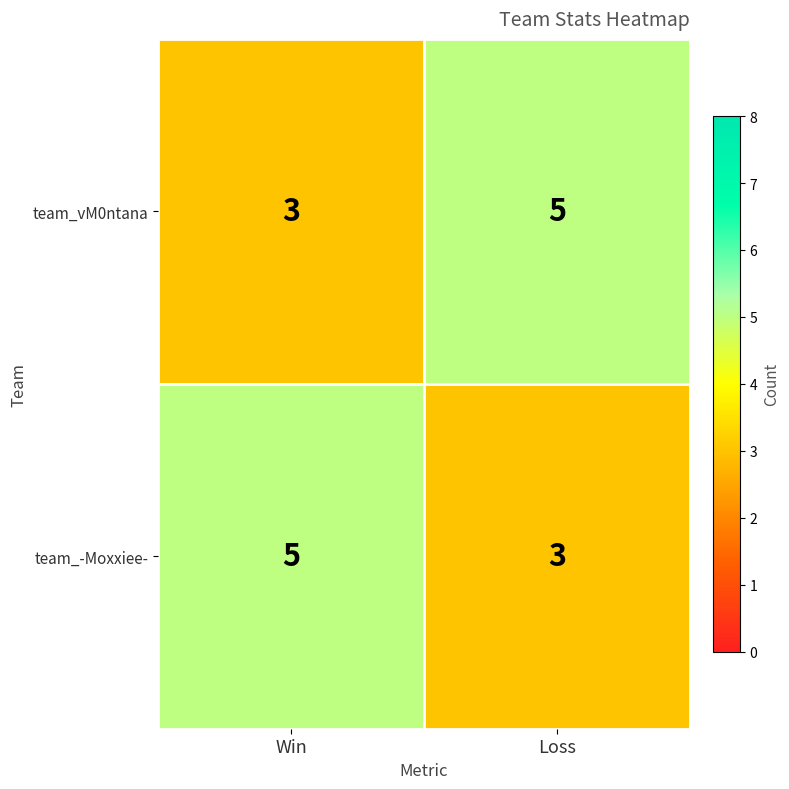

What is the spread (max minus min) of values at Loss?

2